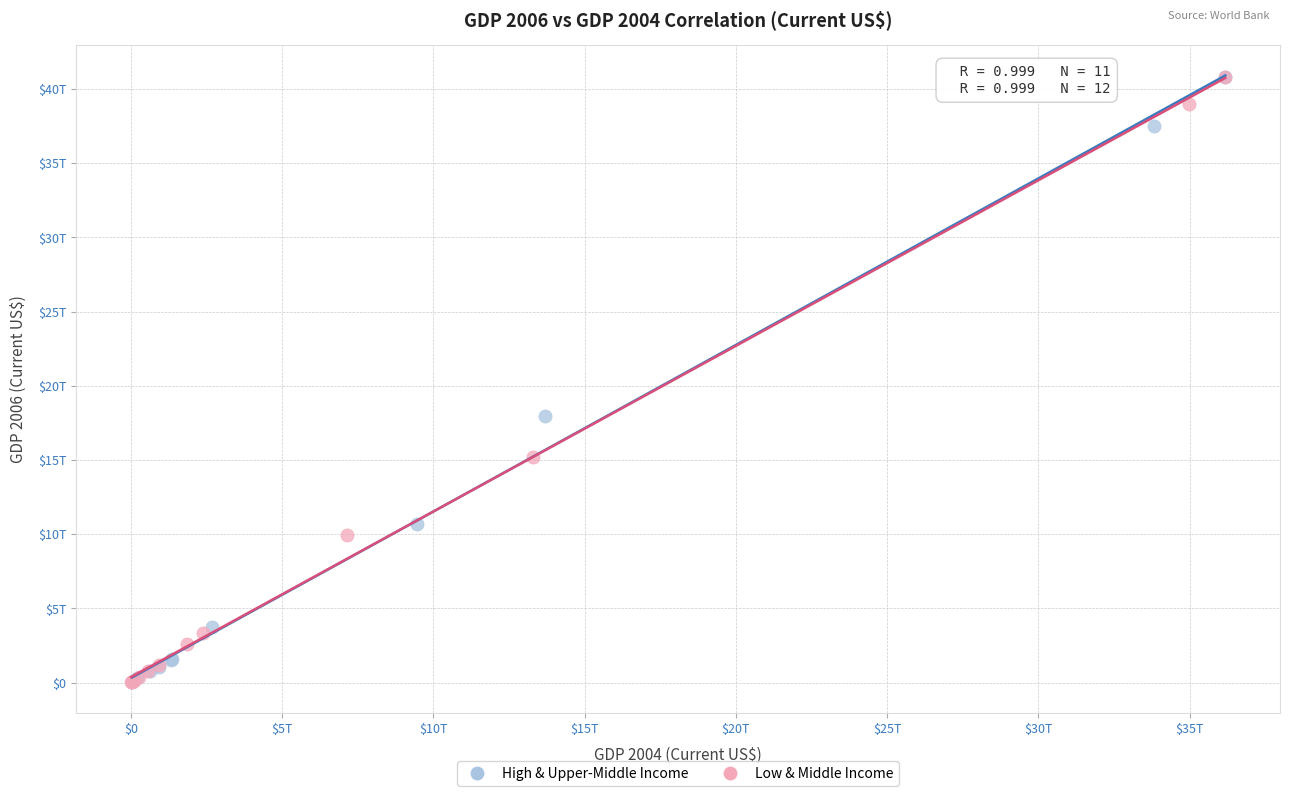

What are all the series names shown in the legend?

High & Upper-Middle Income, Low & Middle Income